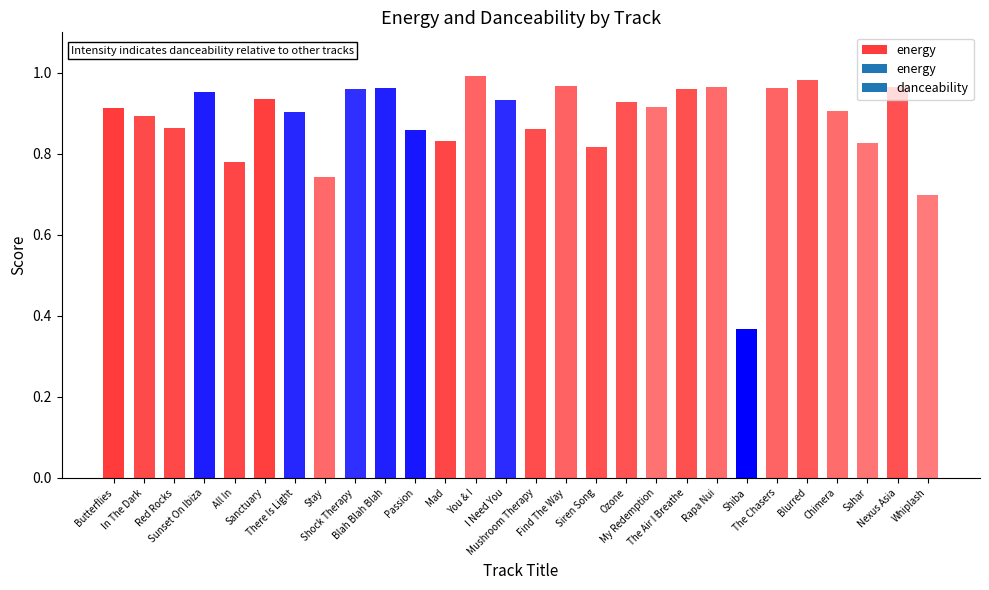

What is the difference between the second highest and second lowest values?

0.3